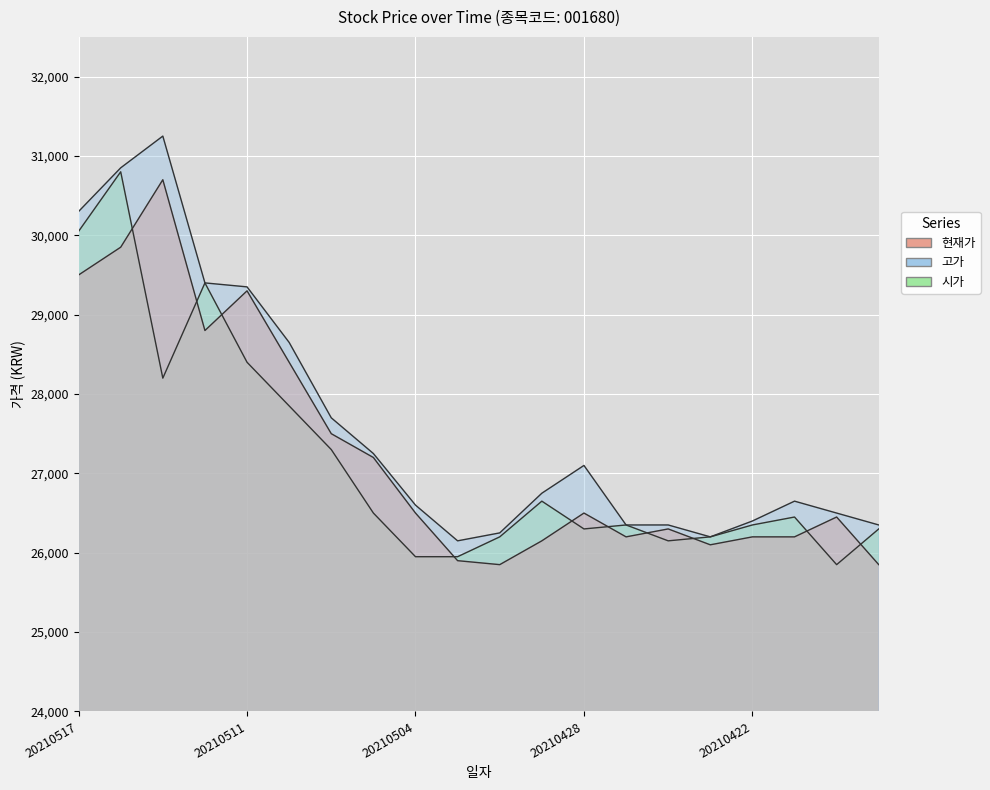

At how many categories does at least one series exceed 26047?

20